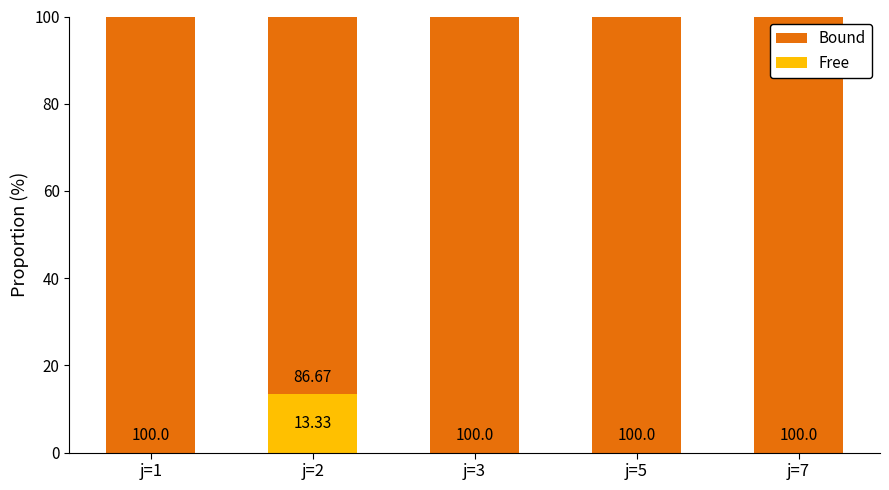

What is the total value across all series at j=5?

100.0